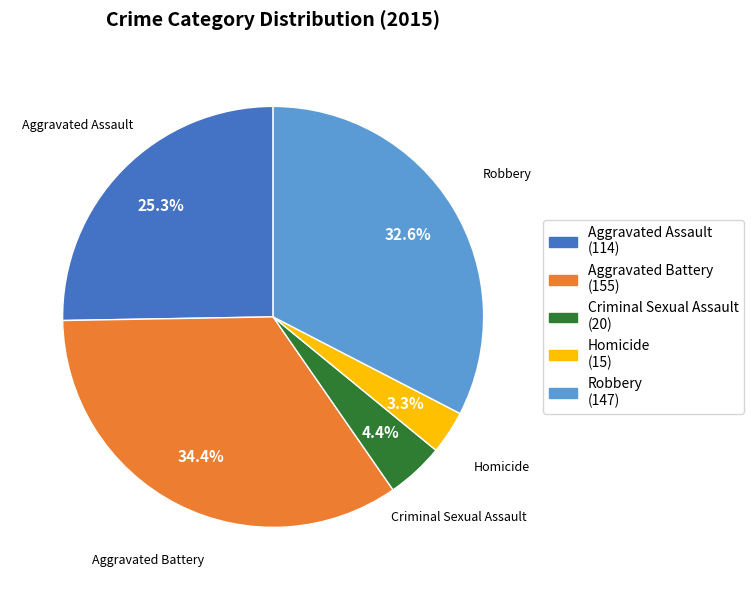

What percentage is the Robbery slice, to the nearest percent?

33%